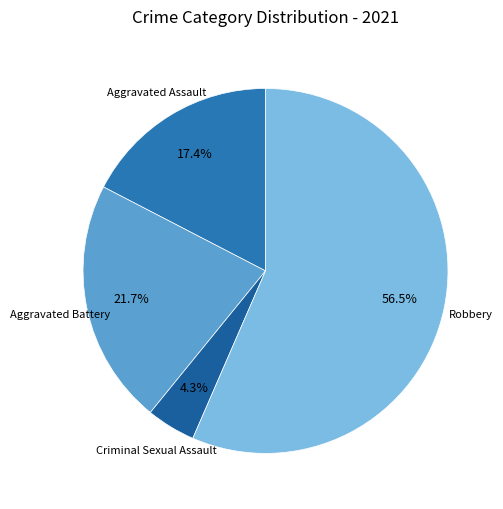

To the nearest percent, what is the combined percentage of Aggravated Assault and Aggravated Battery?

39%